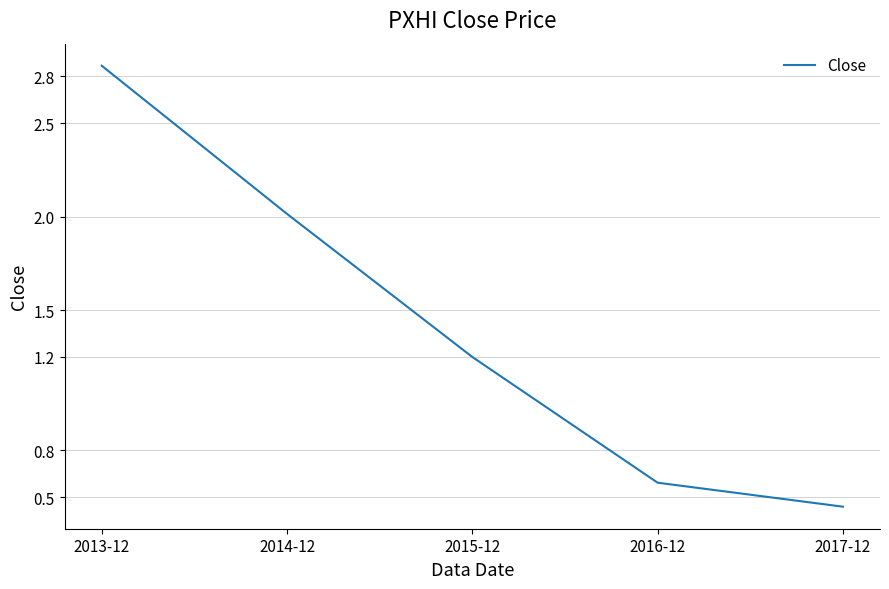

Is this an area chart (filled region under the line)?

No